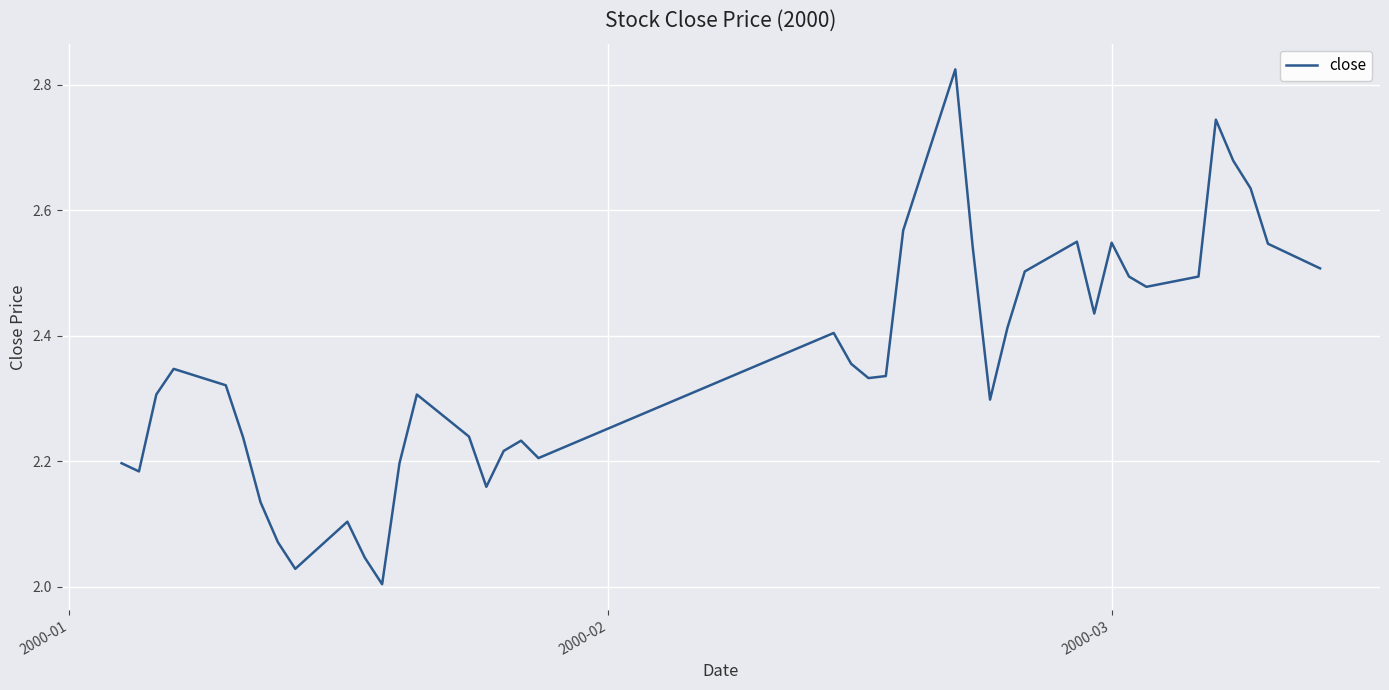

What is the difference between the maximum and minimum values?

0.8